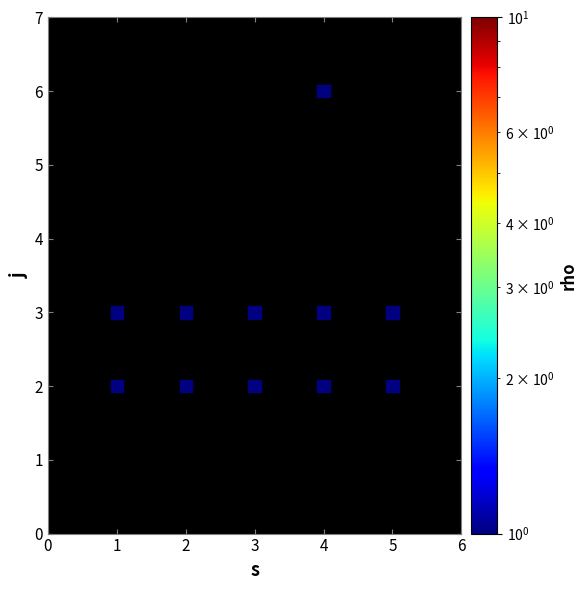

What is the average Y value?

3